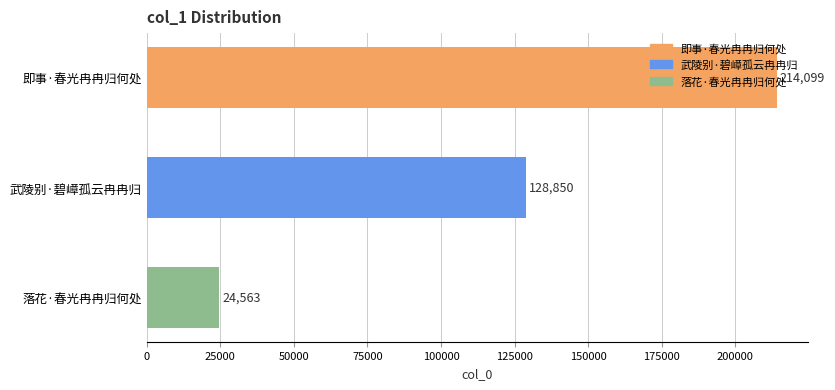

What is the difference between the second highest and minimum values?

104287